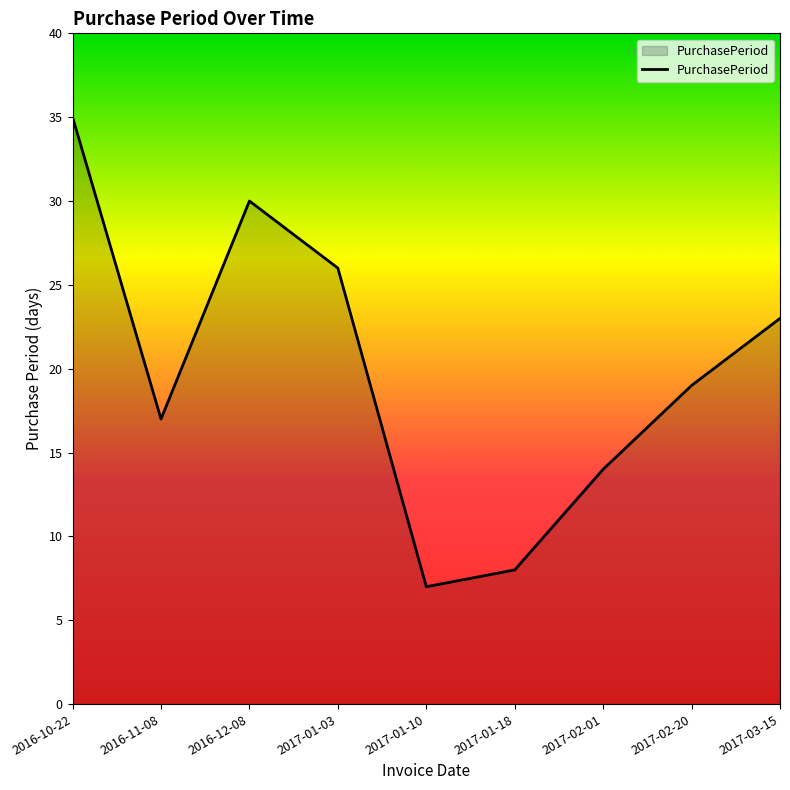

What position from the right is 2017-02-01?

3